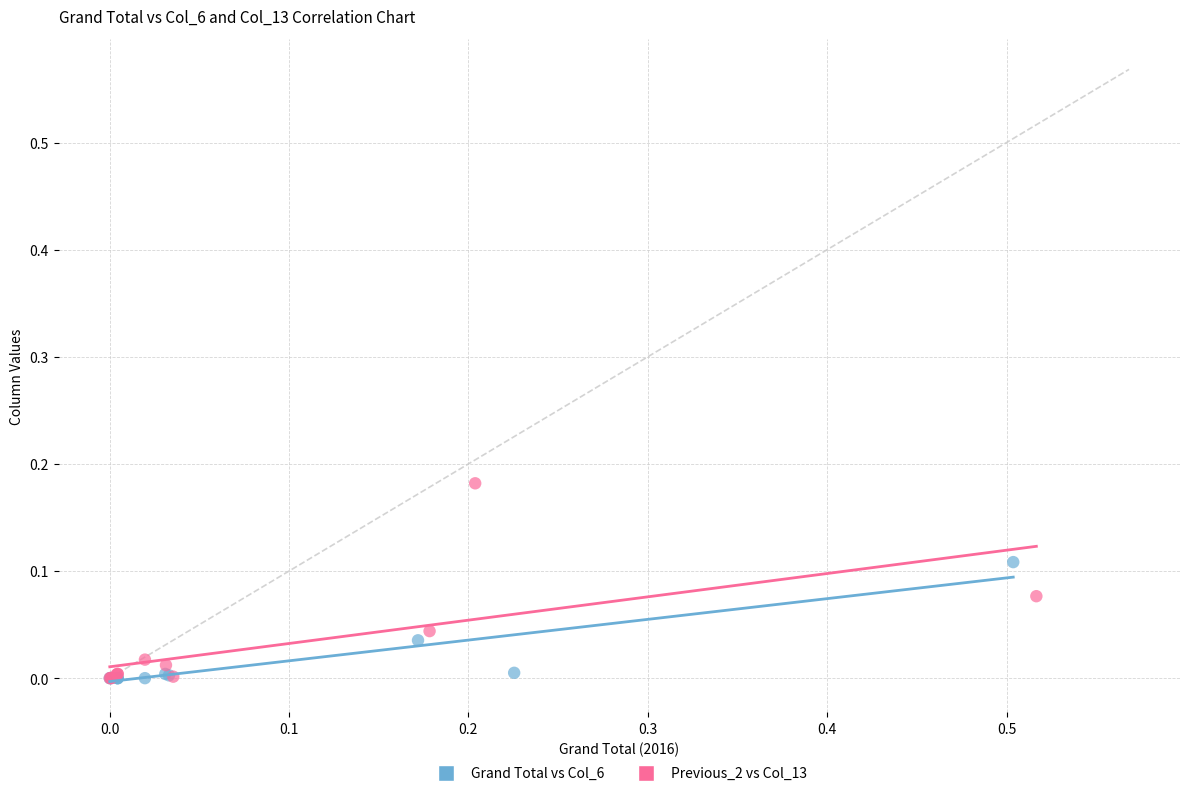

What are all the series names shown in the legend?

Grand Total vs Col_6, Previous_2 vs Col_13